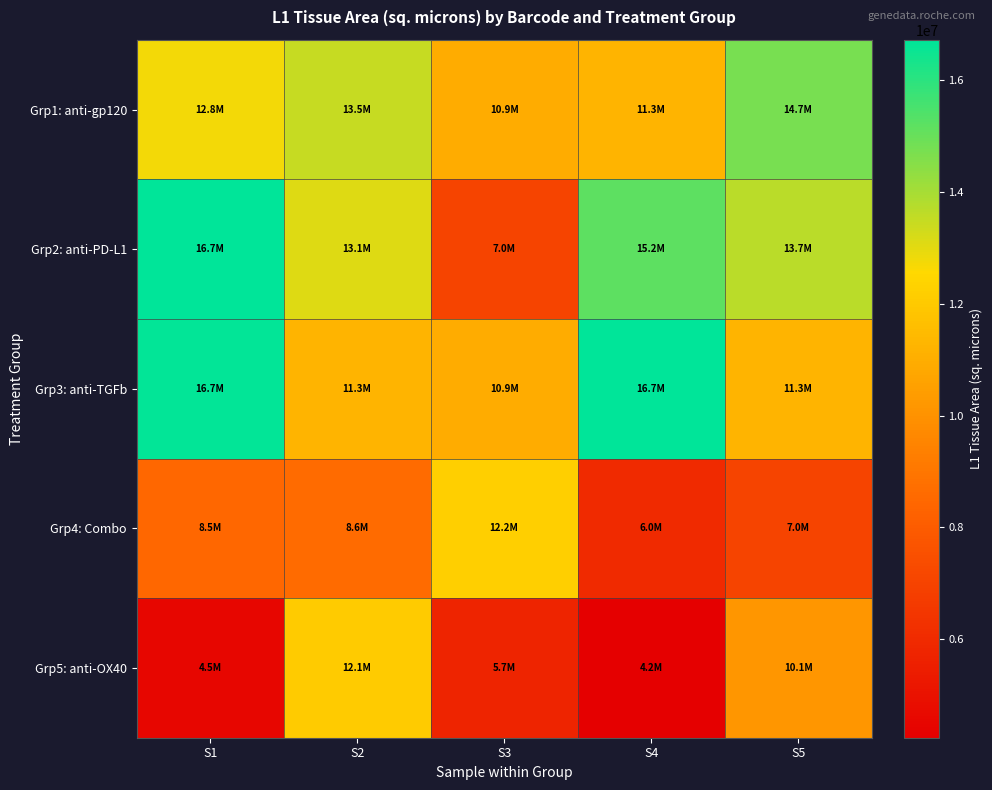

Reading left to right, transcribe all the data shown in this chart.

Grp1: anti-gp120: S1=12753212.8	S2=13502489.3	S3=10930465.3	S4=11253090.9	S5=14726922.6
Grp2: anti-PD-L1: S1=16689705.0	S2=13068220.3	S3=7038239.0	S4=15197039.2	S5=13685357.6
Grp3: anti-TGFb: S1=16653827.1	S2=11260470.7	S3=10948995.9	S4=16727223.3	S5=11259257.6
Grp4: Combo: S1=8461231.6	S2=8584430.0	S3=12188474.2	S4=5988222.9	S5=7035975.1
Grp5: anti-OX40: S1=4518728.2	S2=12080998.4	S3=5726245.6	S4=4233189.4	S5=10146533.0